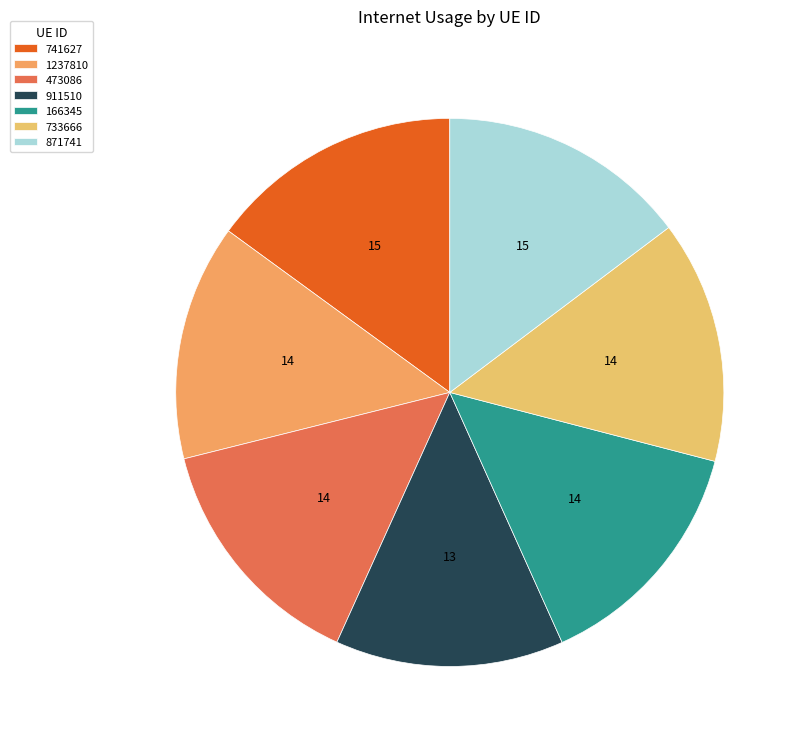

To the nearest percent, what is the difference between the largest and smallest slice percentages?

1%